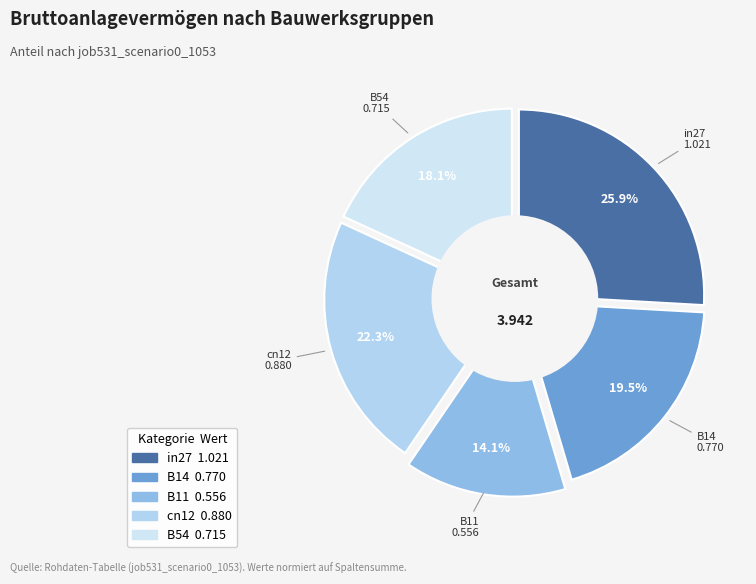

Which slice is the smallest?

B11